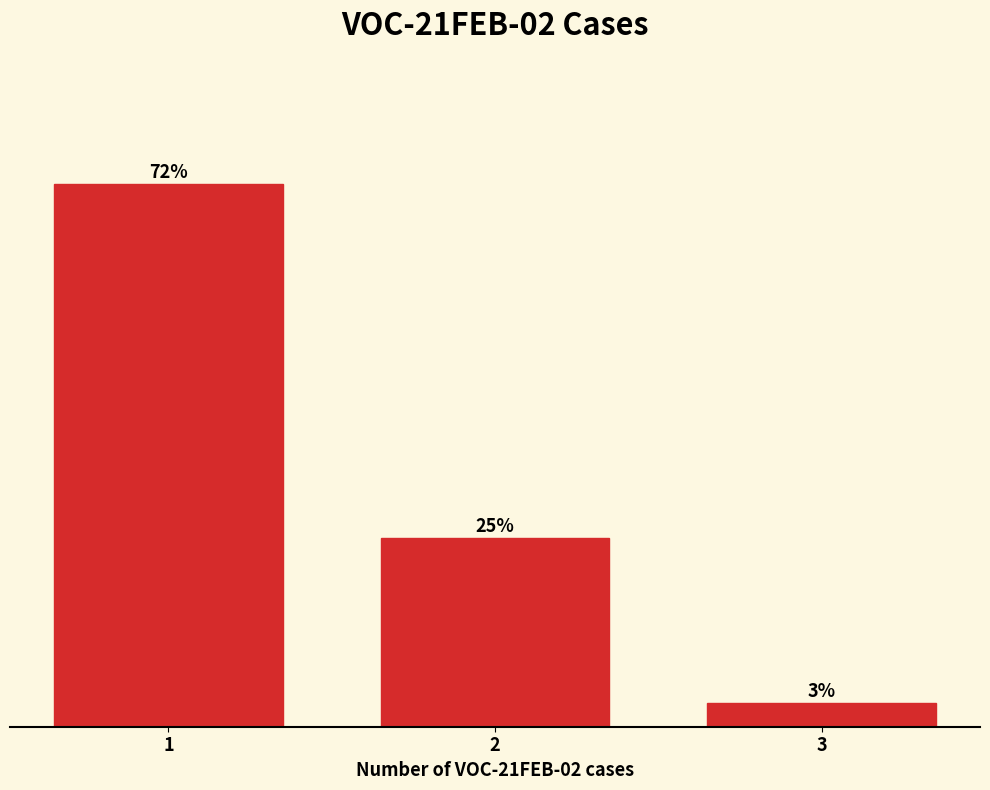

List the labels in order of value, smallest first.

3, 2, 1